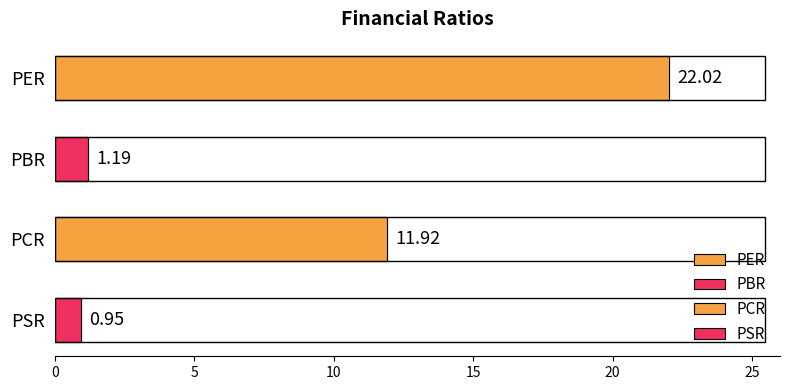

List the labels in order of value, smallest first.

PSR, PBR, PCR, PER